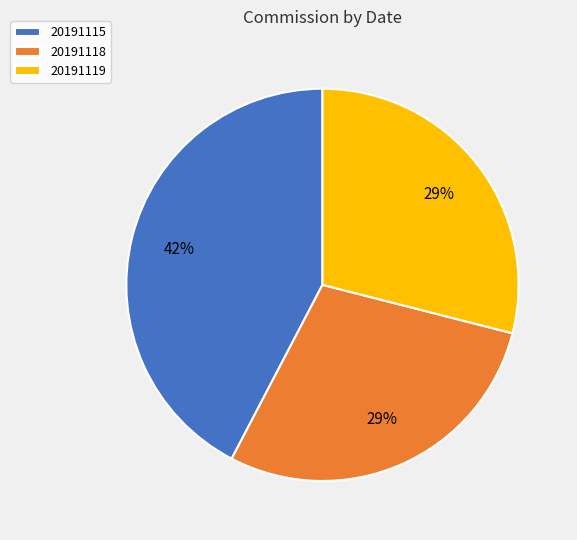

To the nearest percent, what is the average slice percentage?

33%